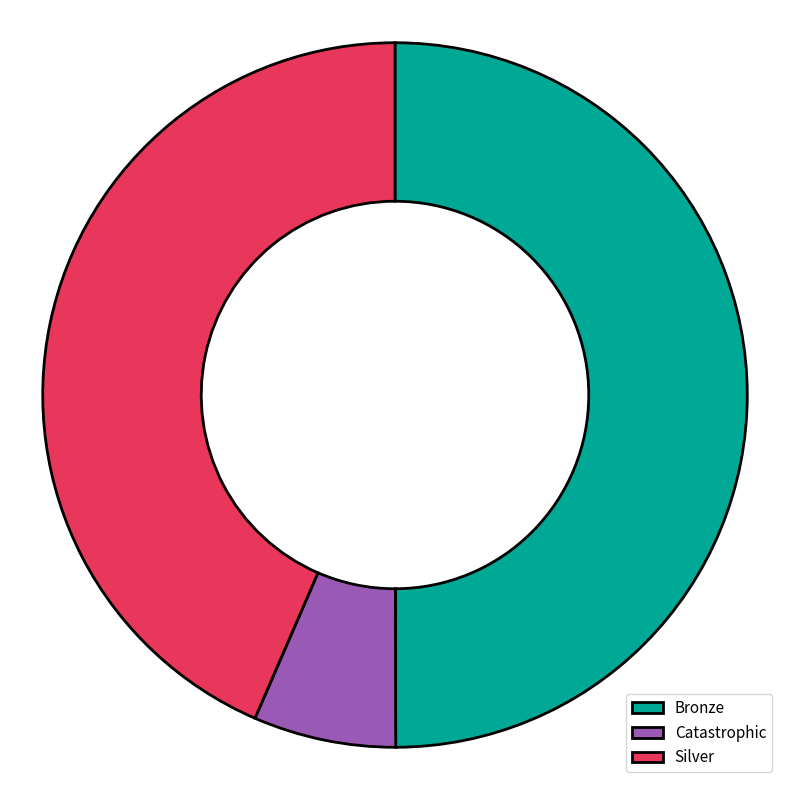

Count the number of slices in the pie.

3